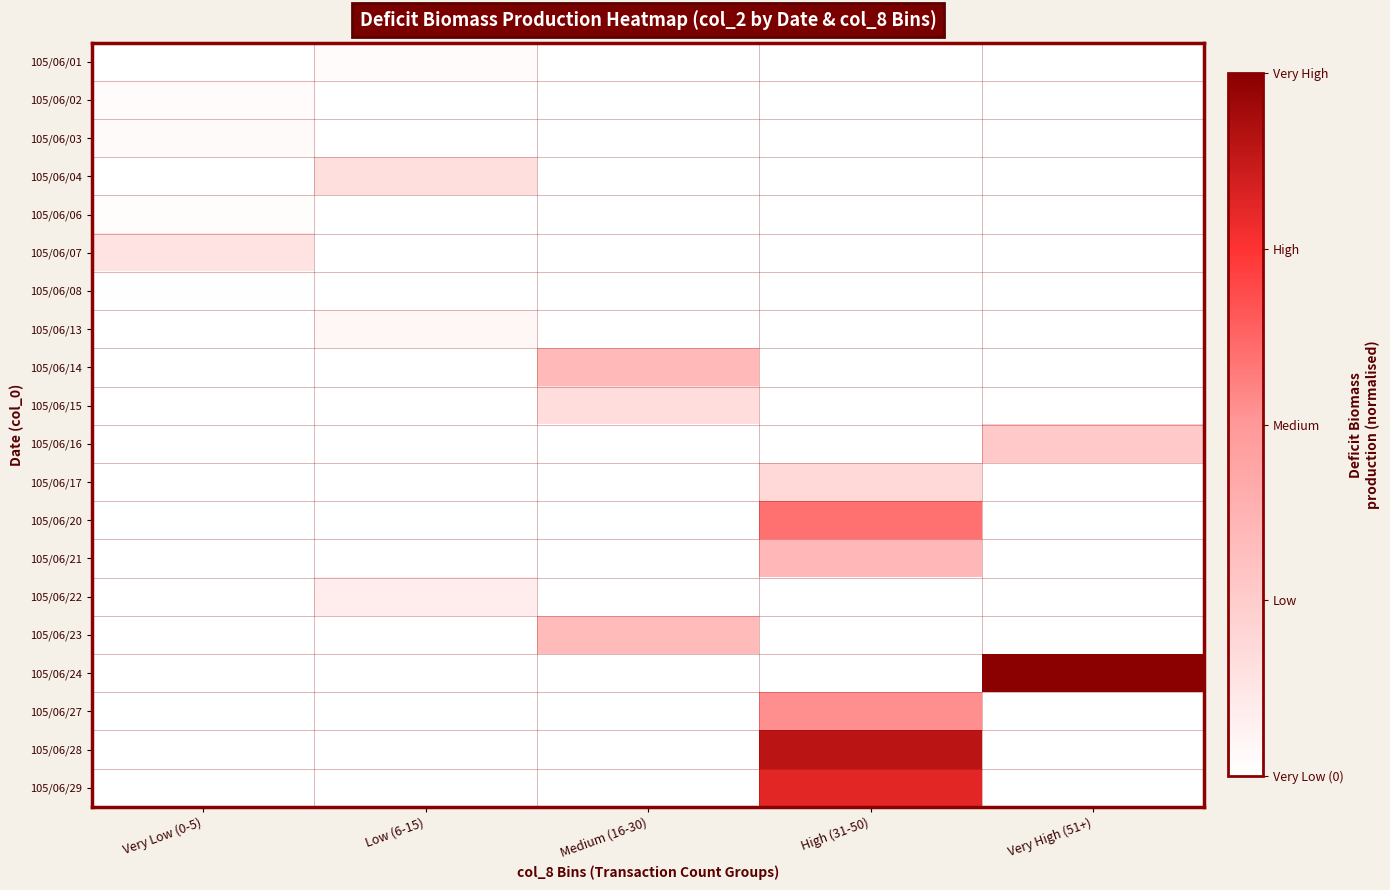

Between Very Low (0-5) and Medium (16-30), which series saw the biggest shift?

105/06/14